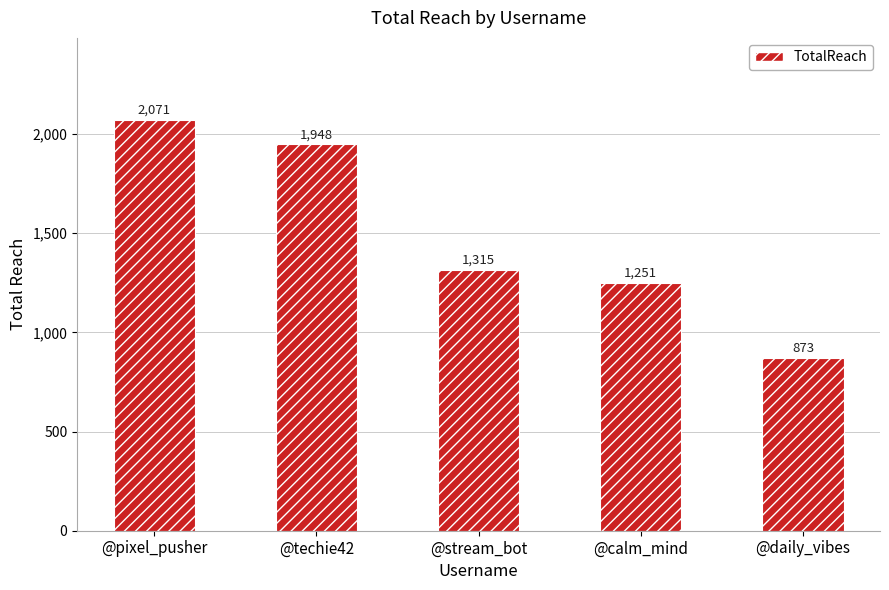

Reading left to right, extract all data points from this chart.

2071	1948	1315	1251	873